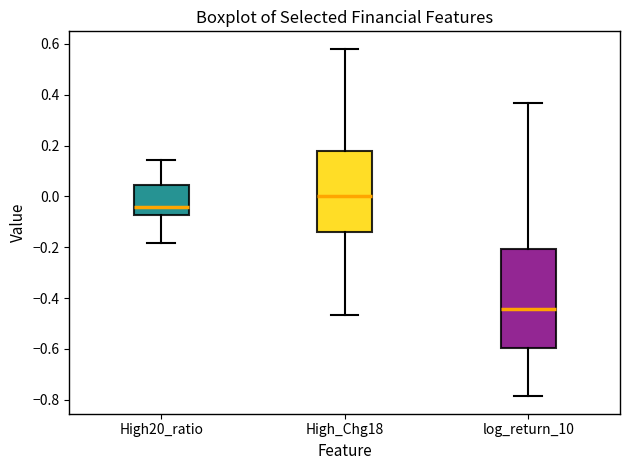

Which box has the lowest median line?

log_return_10